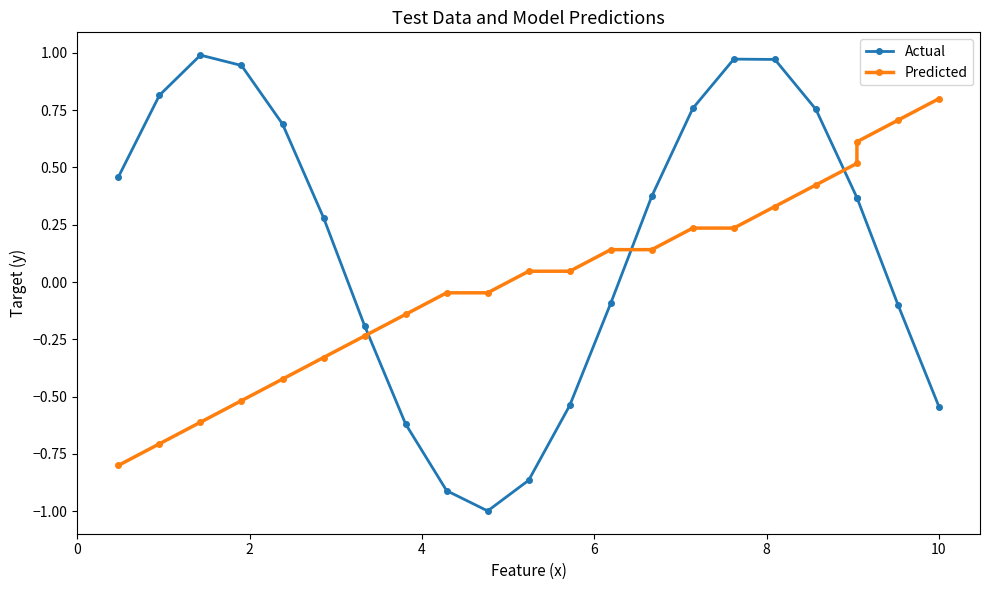

True or false: Predicted has a value of 0.4 at 16.

False